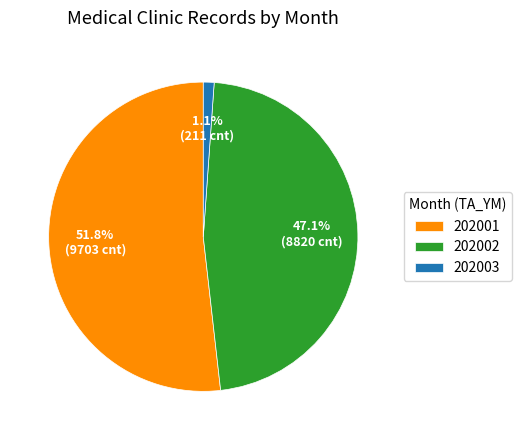

To the nearest percent, what is the average slice percentage?

33%